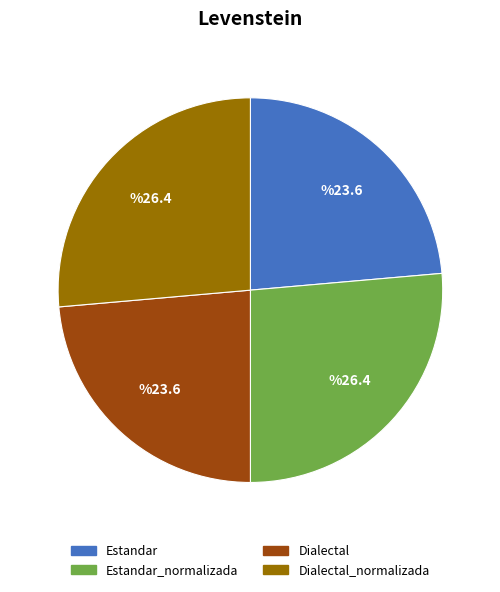

Is there any slice that represents more than half of the pie?

No